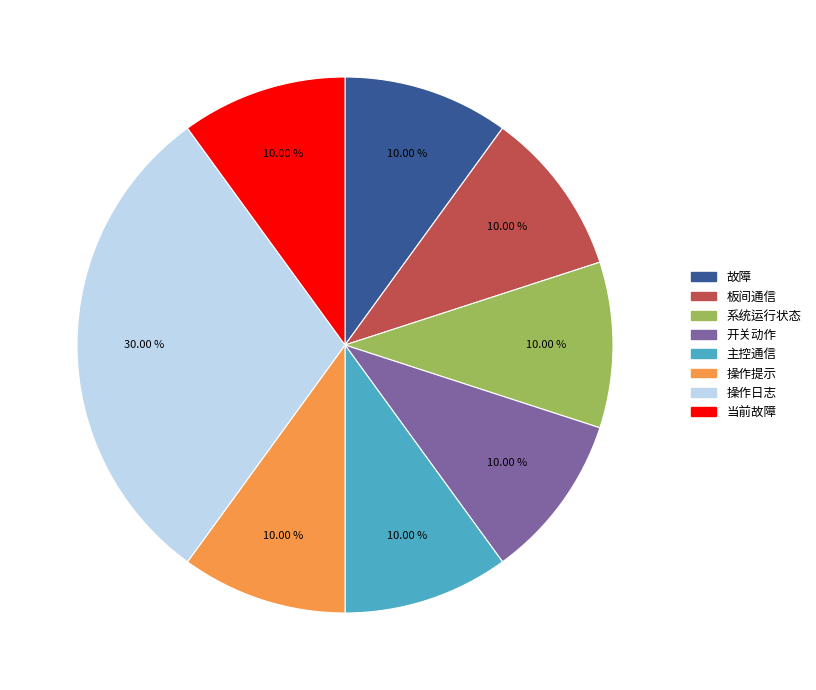

To the nearest percent, what is the average slice percentage?

12%